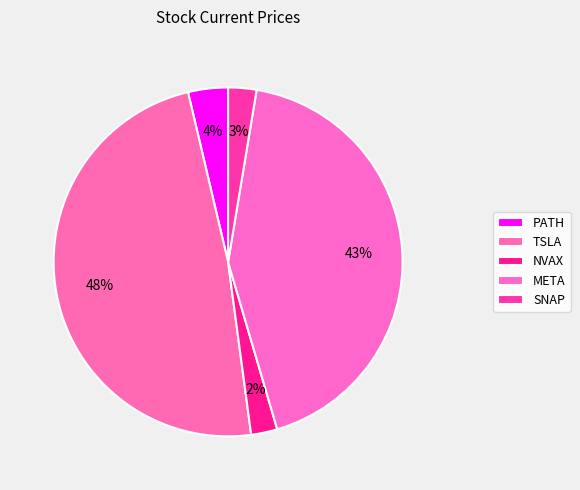

True or false: PATH accounts for 1% of the total.

False